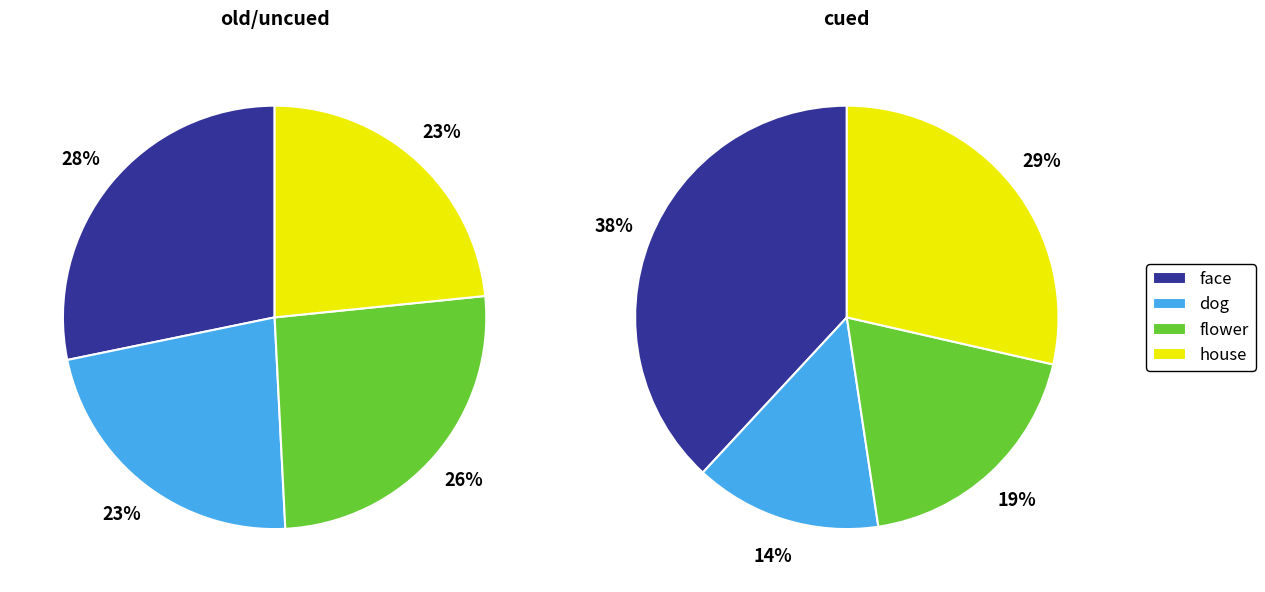

To the nearest percent, what is the average slice percentage?

25%